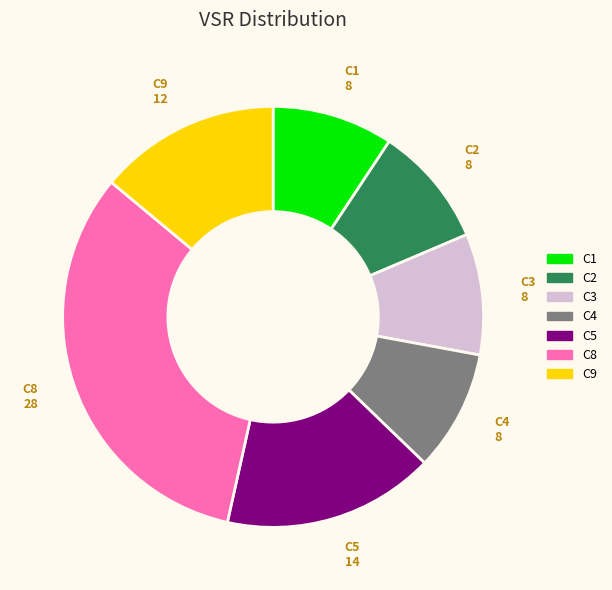

Does any single category account for the majority?

No